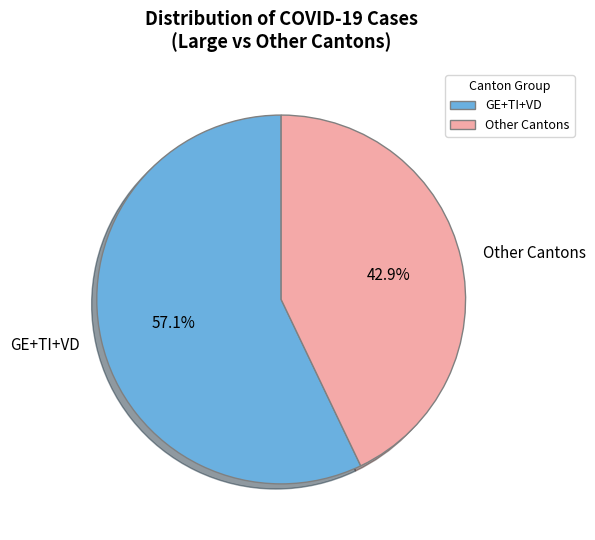

Rank the categories by value from highest to lowest.

GE+TI+VD, Other Cantons